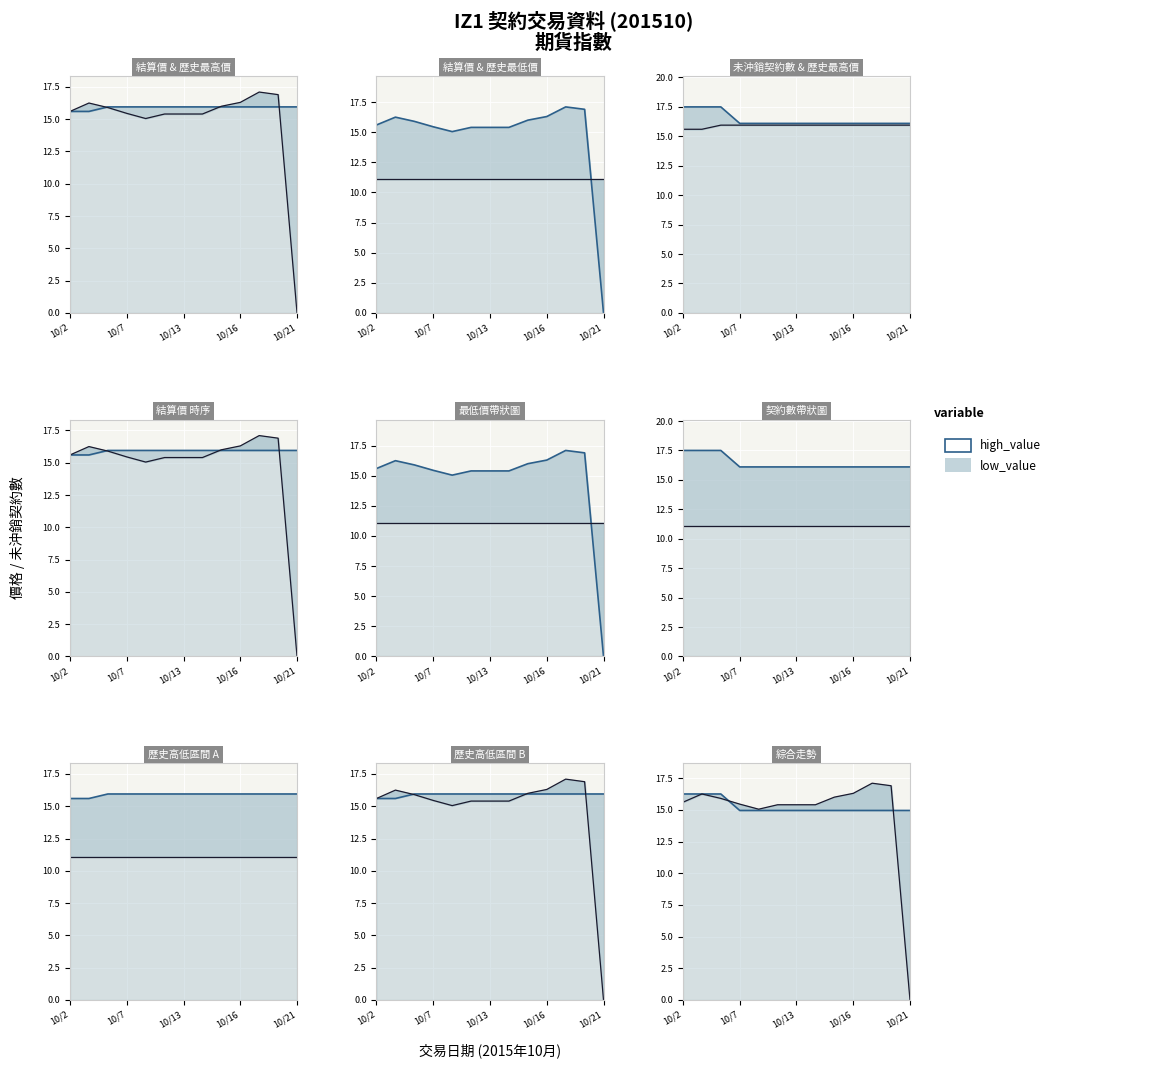

True or false: 結算價 has a value of 25.8 at 2015/10/12.

False